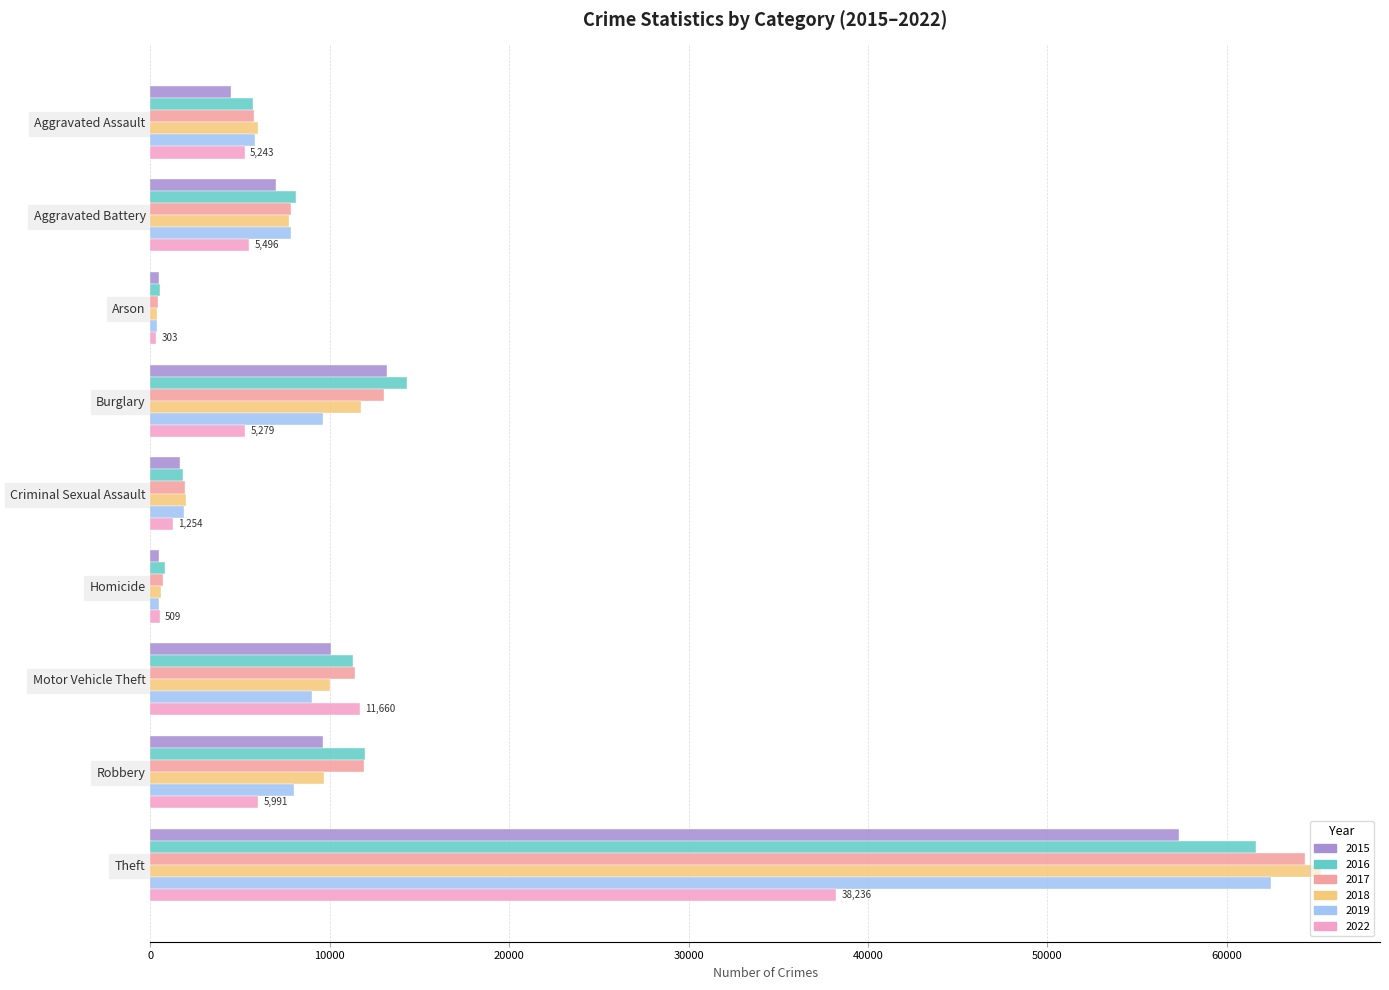

What is the sum of all 2022 values?

73971